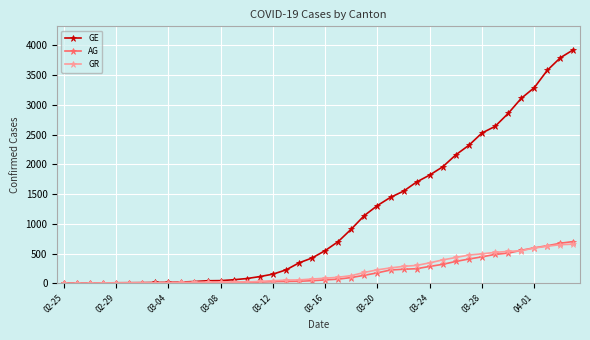

Which series has the largest total across all categories?

GE